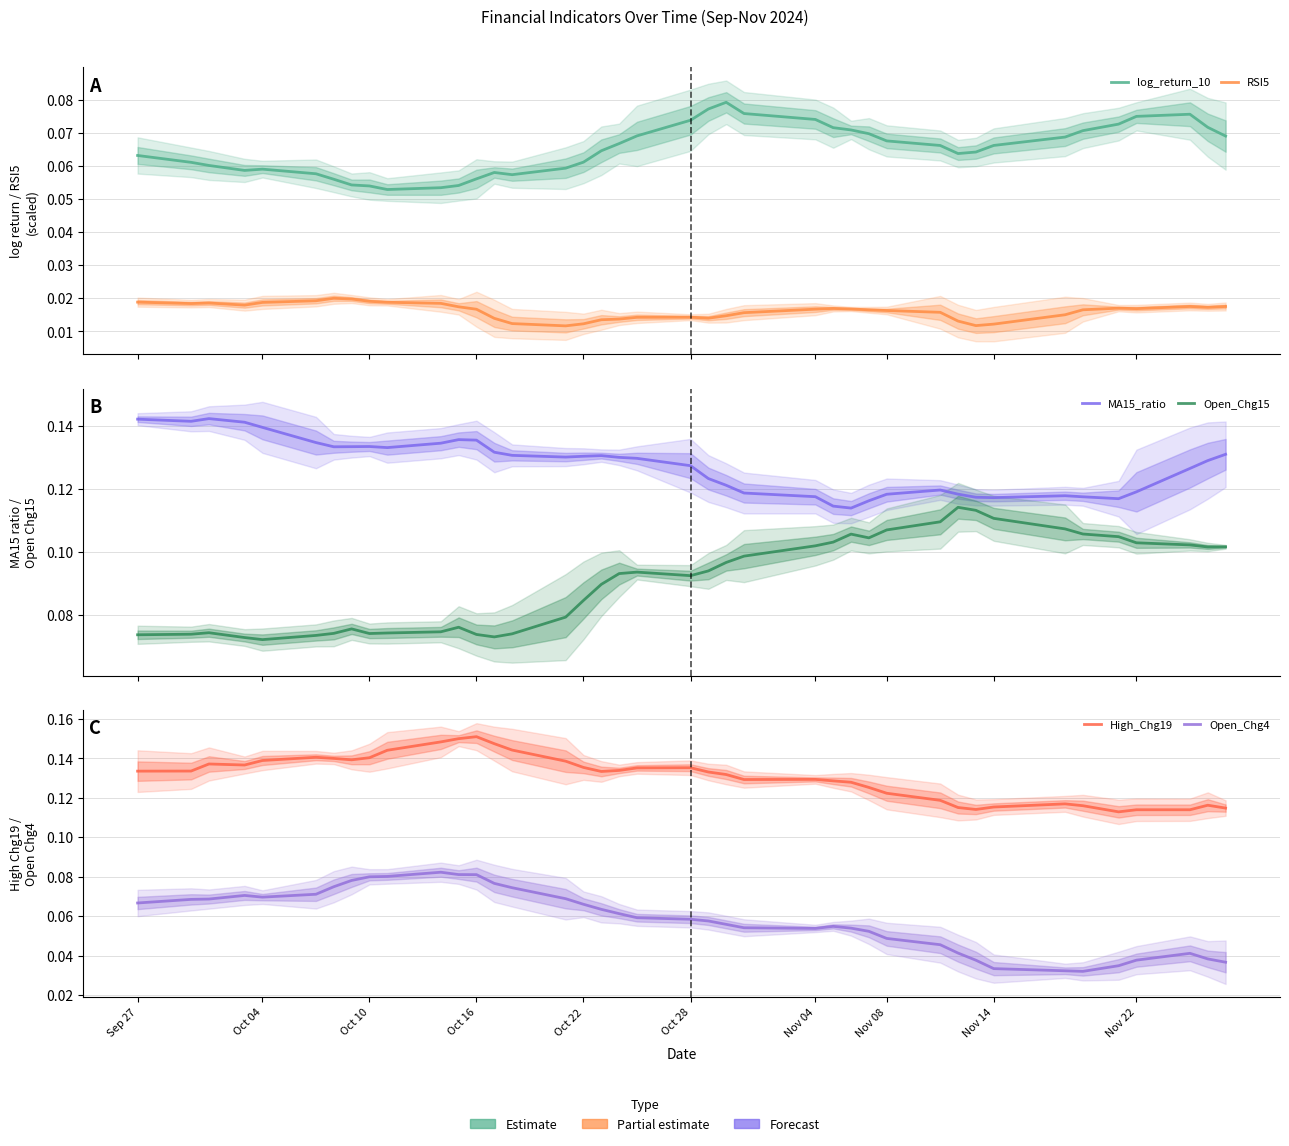

At which category does Open_Chg4 reach its first local peak?

Oct 16